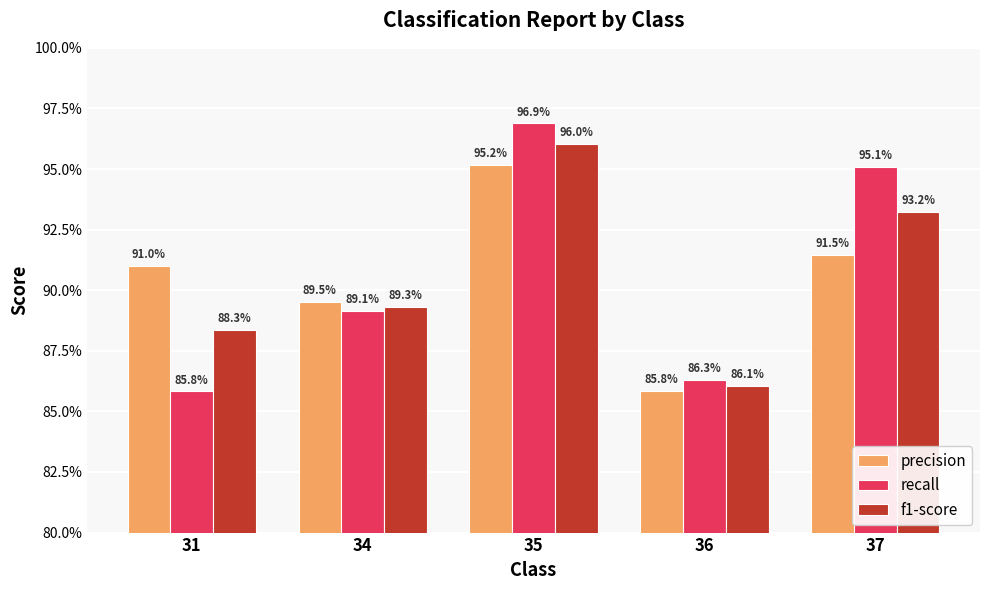

What is the total value across all series at 31?

2.7